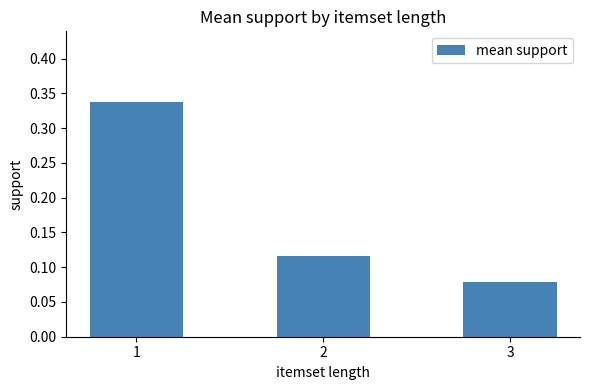

What is the average value?

0.2